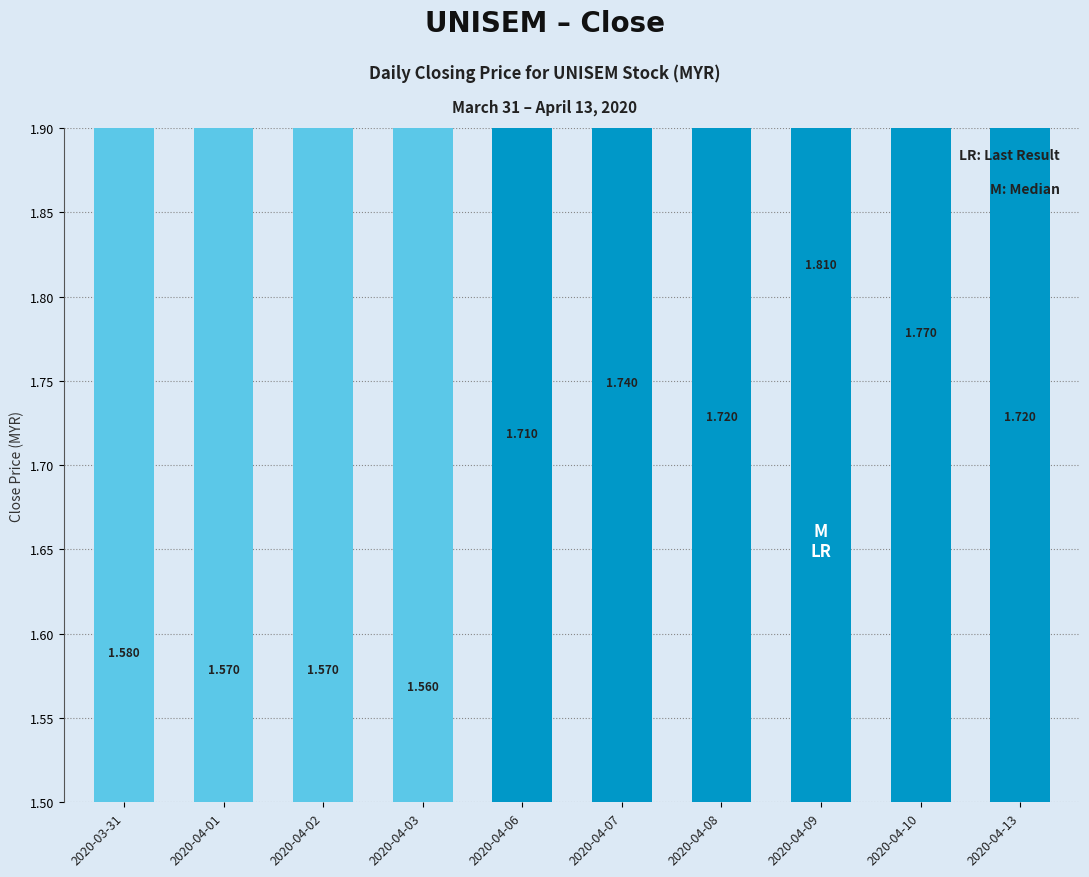

What is the change in value from 2020-04-03 to 2020-04-09?

+0.2